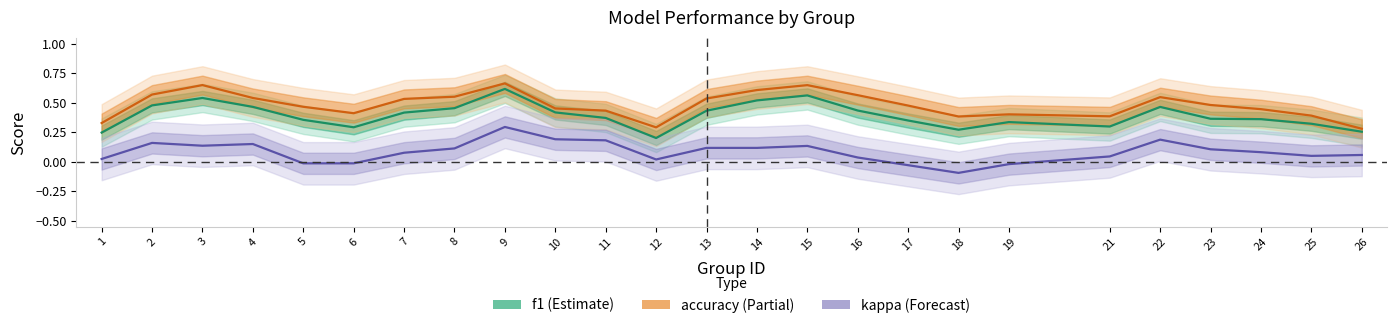

Does the chart display data point markers on the line(s)?

No